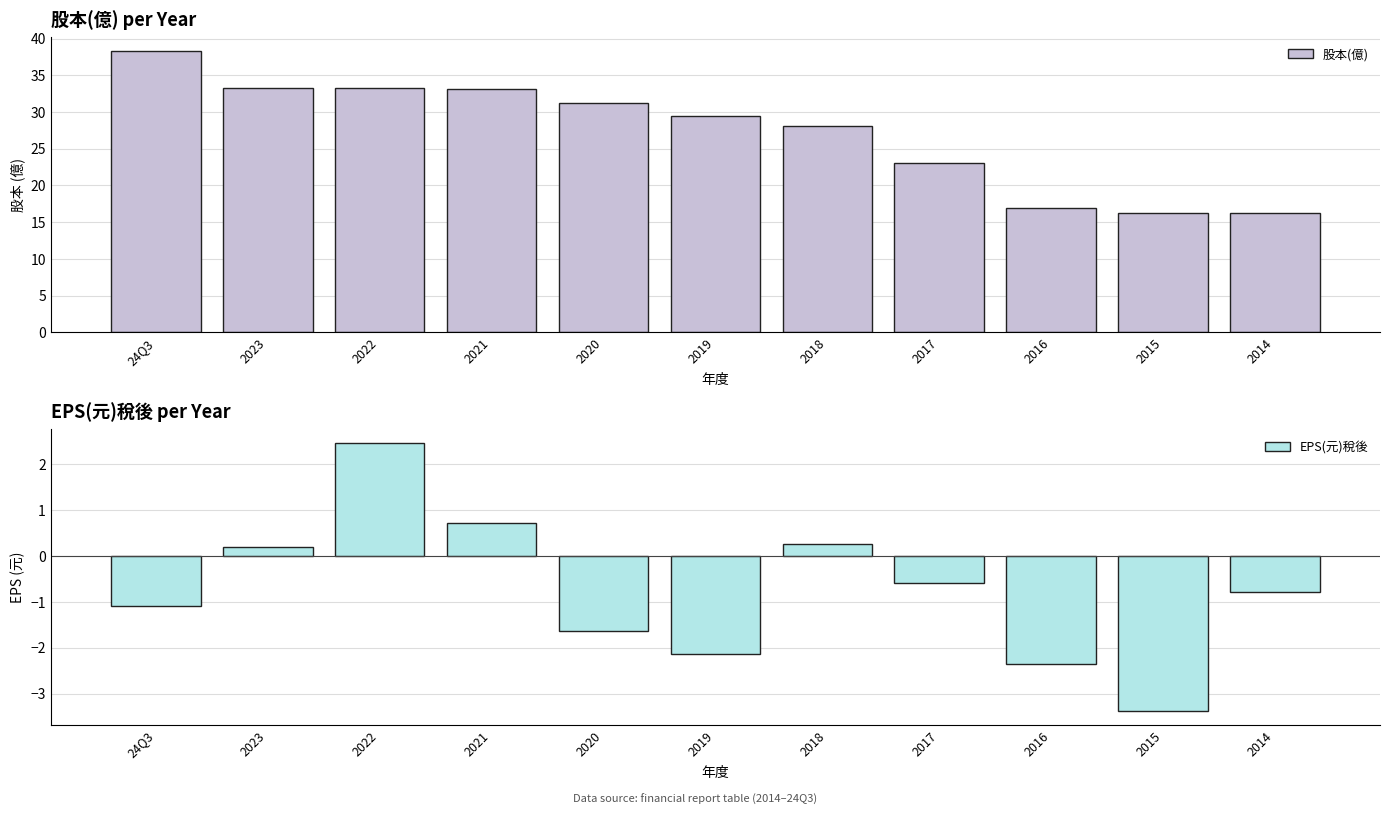

What is the maximum value for 股本(億)?

38.3